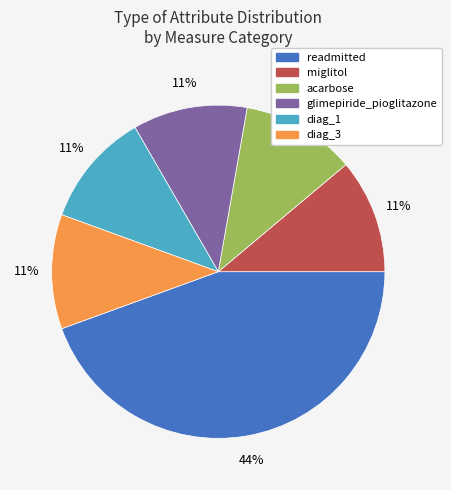

Count the number of slices in the pie.

6